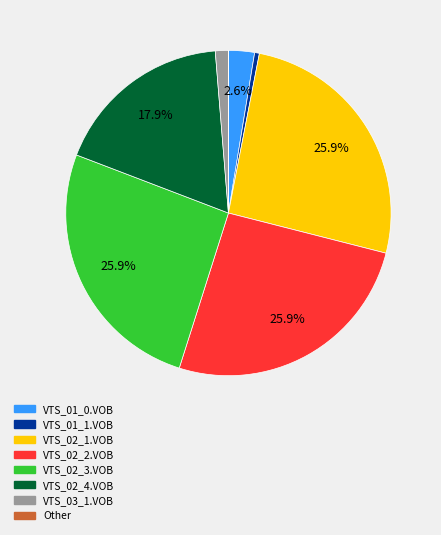

To the nearest percent, what is the combined percentage of VTS_02_3.VOB and VTS_01_1.VOB?

26%